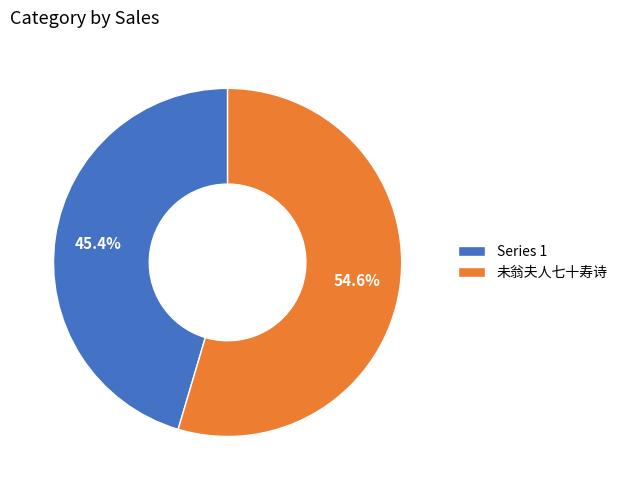

Is there a majority slice in this chart?

Yes